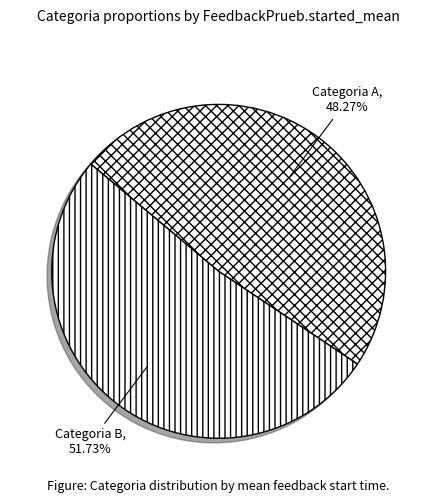

Which slice is the smallest?

A